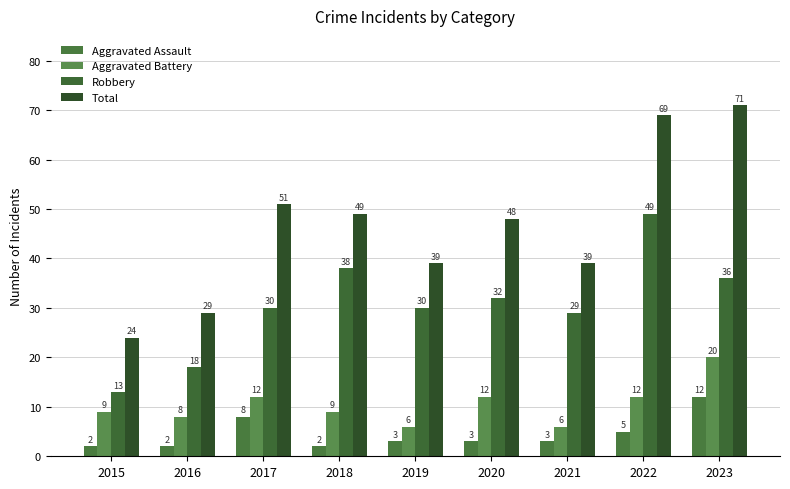

Is it true that Aggravated Assault equals 12 at 2017?

False